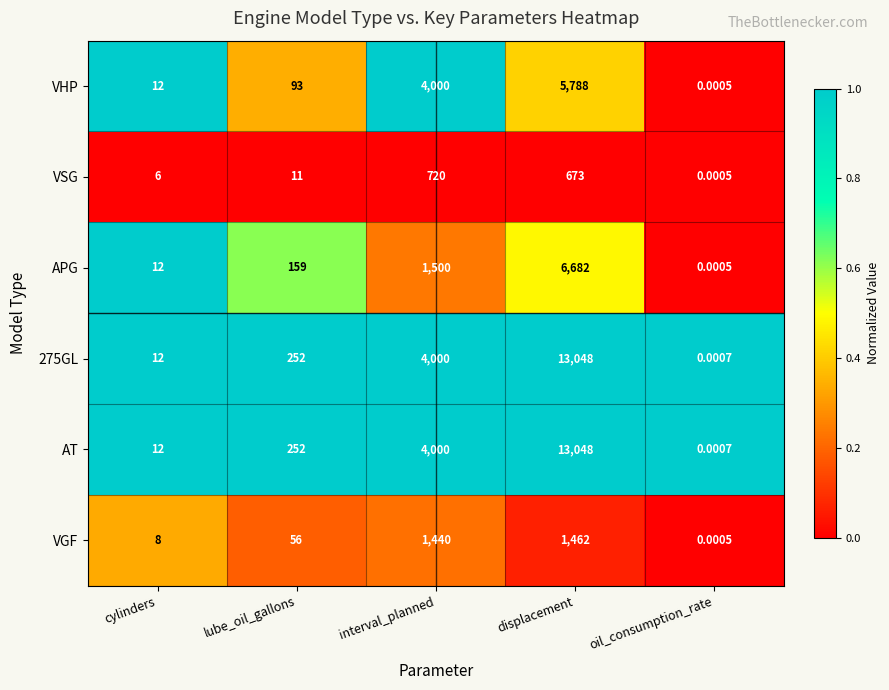

At which category does the chart reach its minimum across all series?

oil_consumption_rate